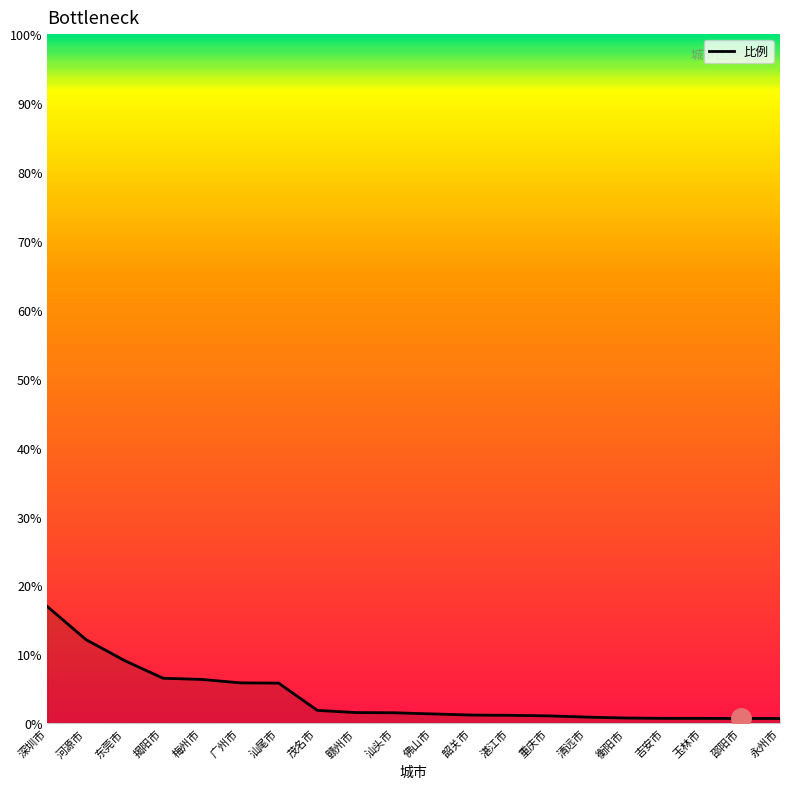

Which label corresponds to the largest value in the chart?

深圳市